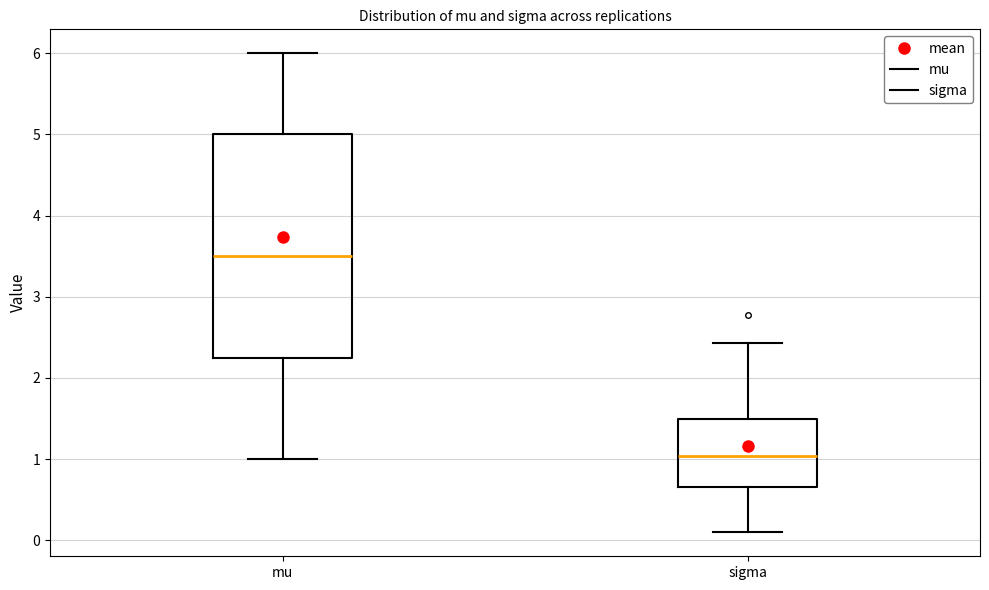

Reading left to right, read every box against the y-axis: the position of its median line, the range the box covers, and the ends of its whiskers. The values are not printed on the chart, so give them approximately, as read against the axis.

mu: median 3.5, box 2.3 to 5.0, whiskers 1.0 to 6.0
sigma: median 1.0, box 0.7 to 1.5, whiskers 0.1 to 2.4